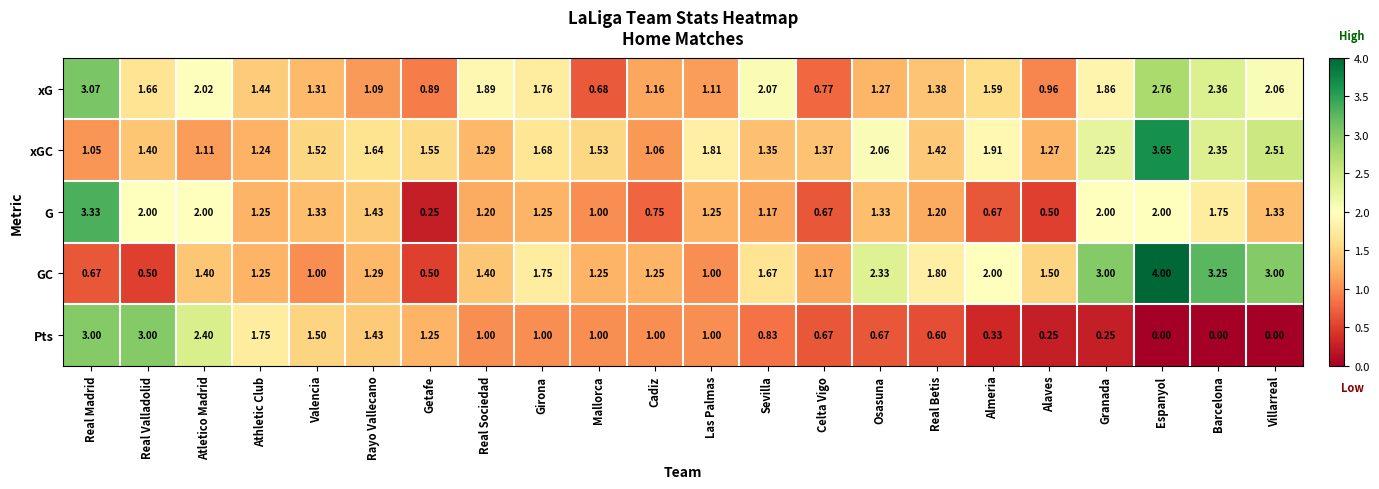

List the series in order of their peak value, lowest first.

Pts, xG, G, xGC, GC